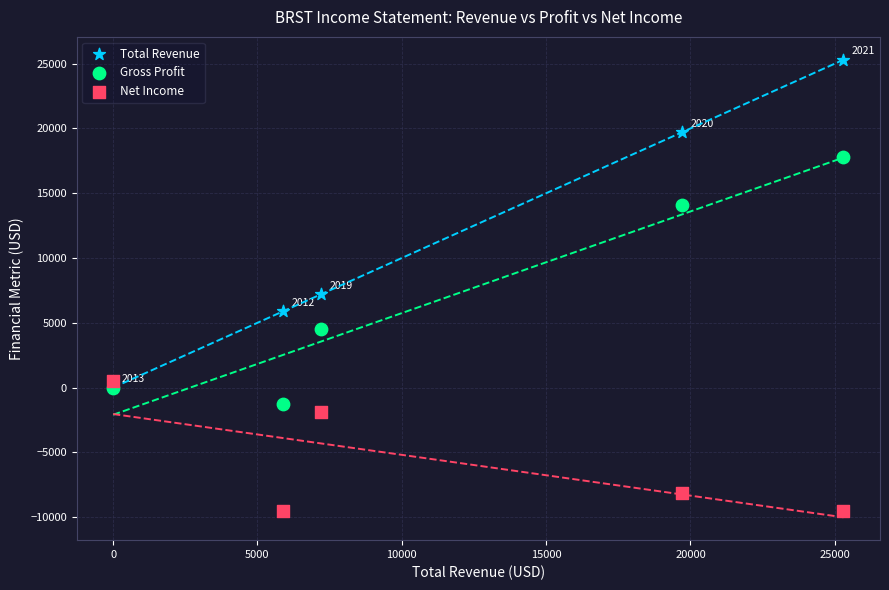

In the Gross Profit series, what Y value is closest to 8250?

4500